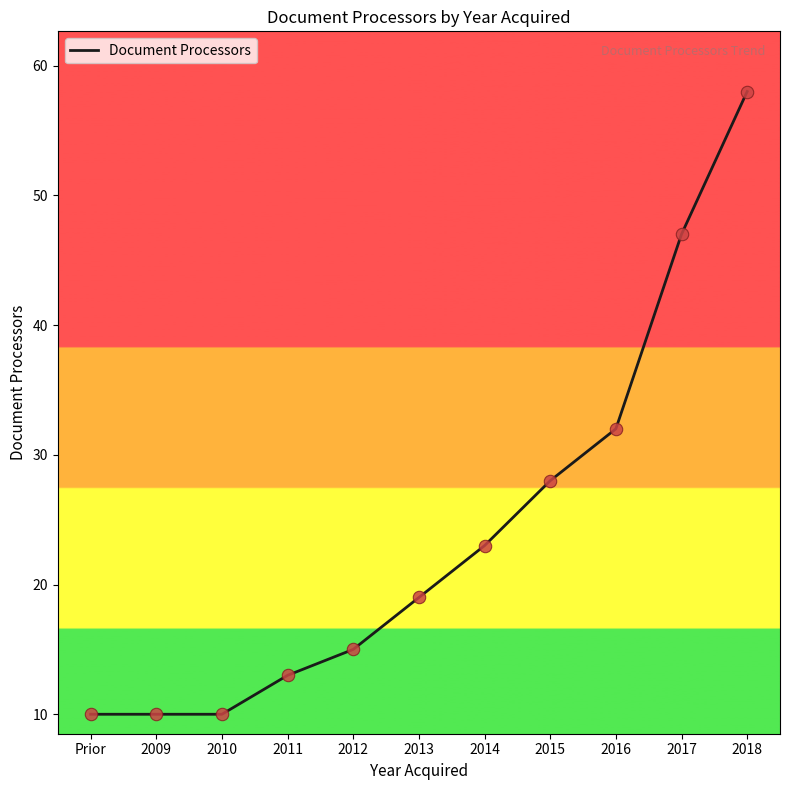

Which has a higher value, 2018 or 2011?

2018